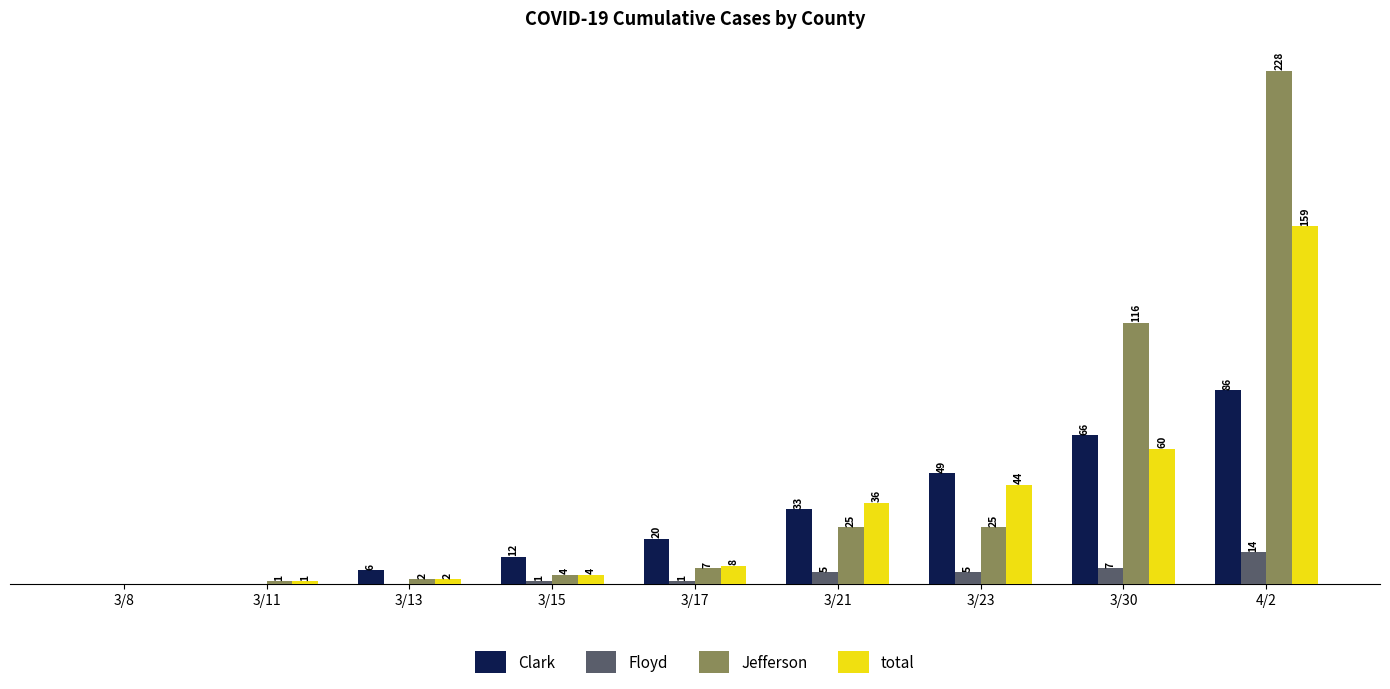

Is the value of Jefferson at 3/21 greater than the value of total at 3/8?

Yes